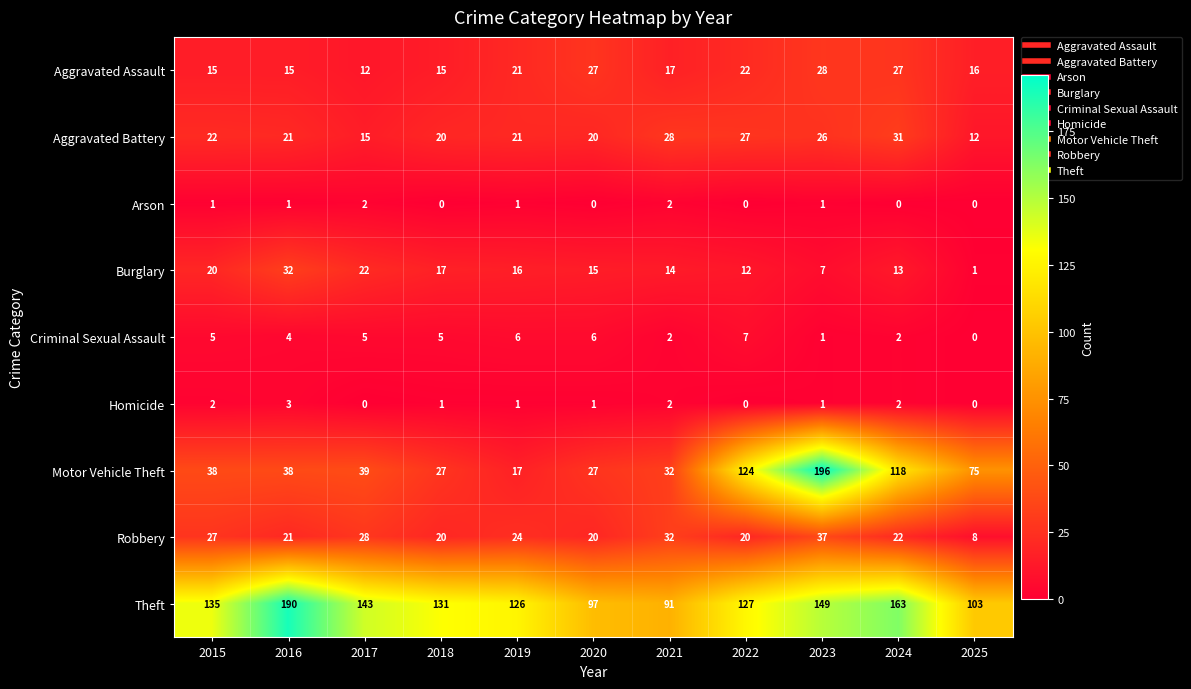

Between 2022 and 2024, which series saw the biggest shift?

Theft